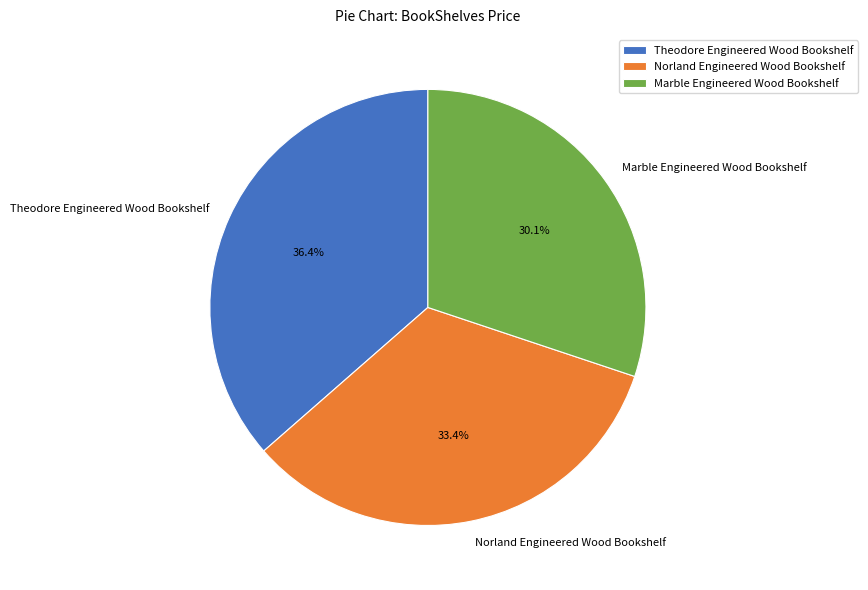

Is Marble Engineered Wood Bookshelf the majority of the pie?

No